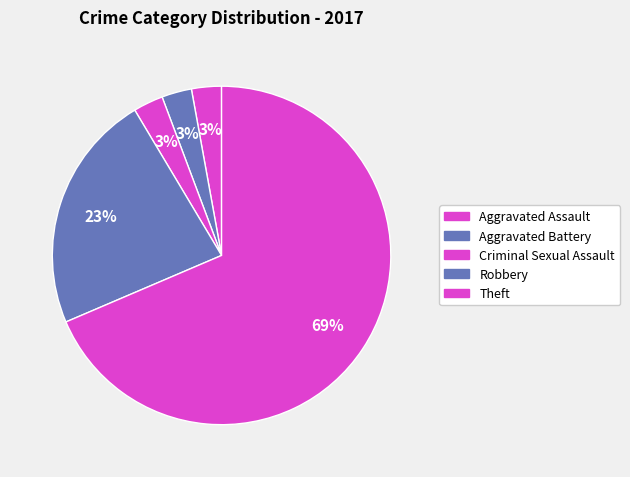

How many segments does this pie chart have?

5